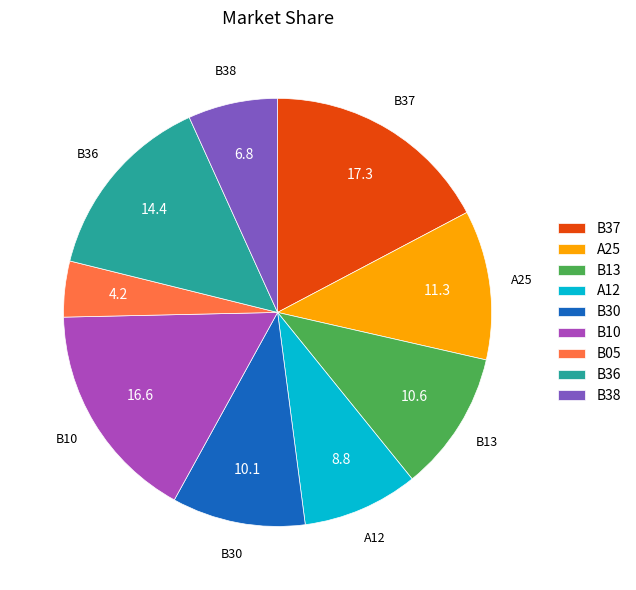

Is there a majority slice in this chart?

No